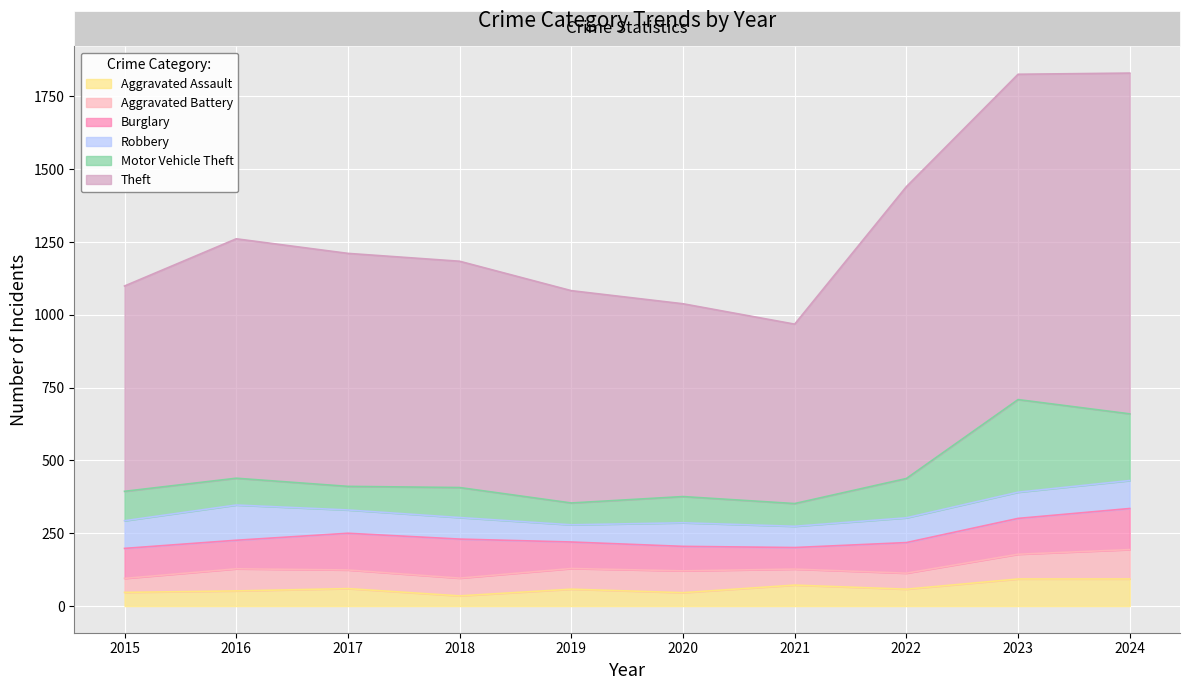

How many data points in Burglary are above 105?

4